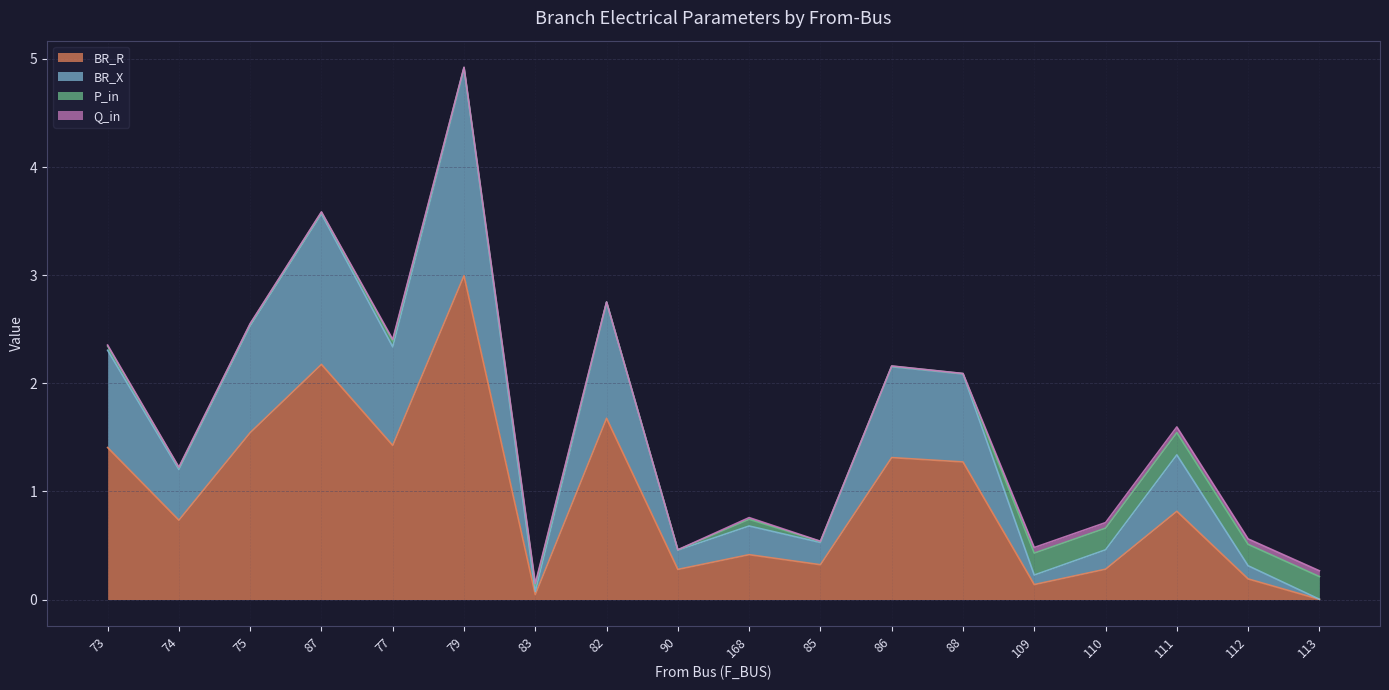

What is the sum of the BR_X values at 83 and 86?

2.2